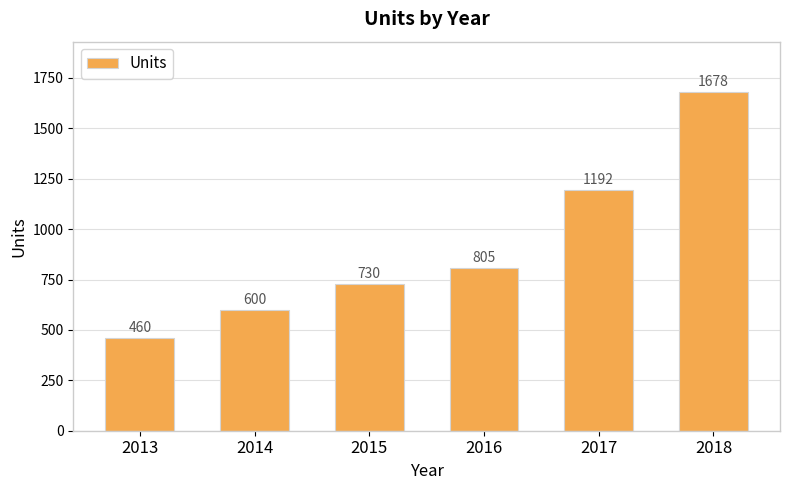

List the labels in order of value, smallest first.

2013, 2014, 2015, 2016, 2017, 2018